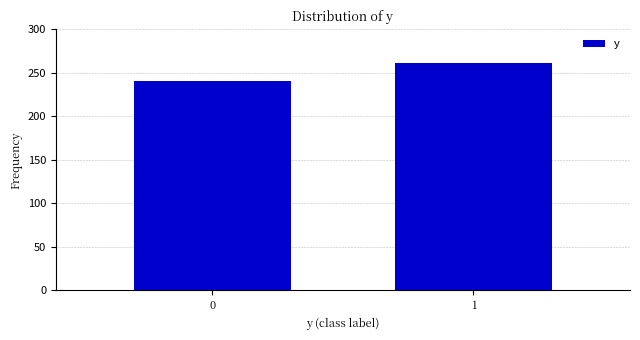

Reading left to right, list all the values displayed in this chart.

0=241	1=261